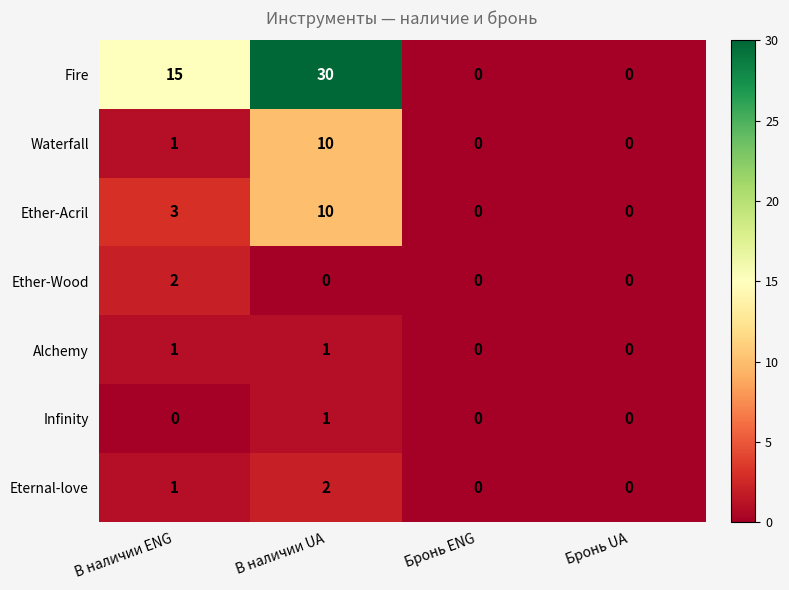

What is the maximum value shown in the chart?

30